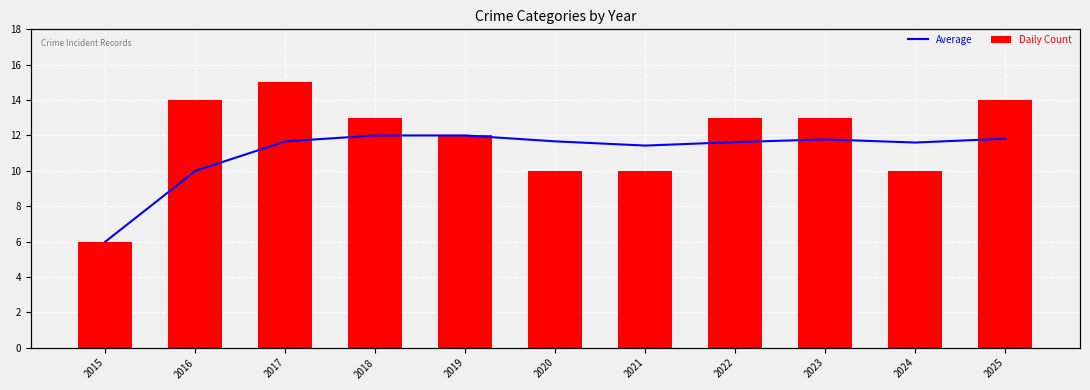

Between 2018 and 2025, which is larger?

2018